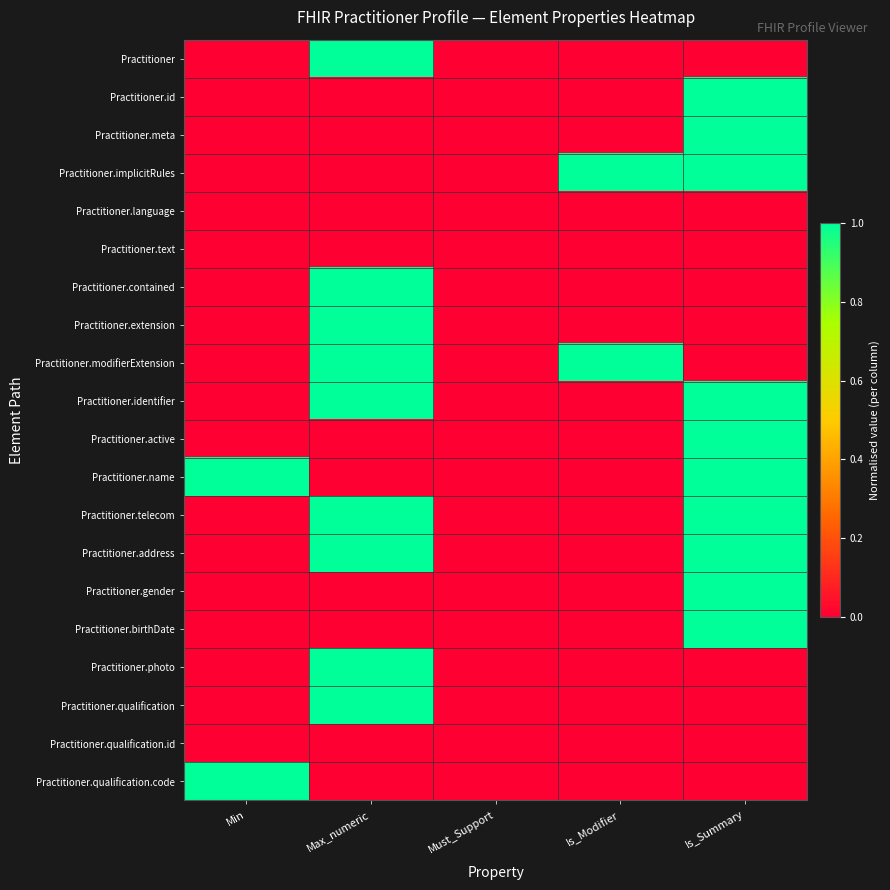

At which category does the chart reach its minimum across all series?

Min